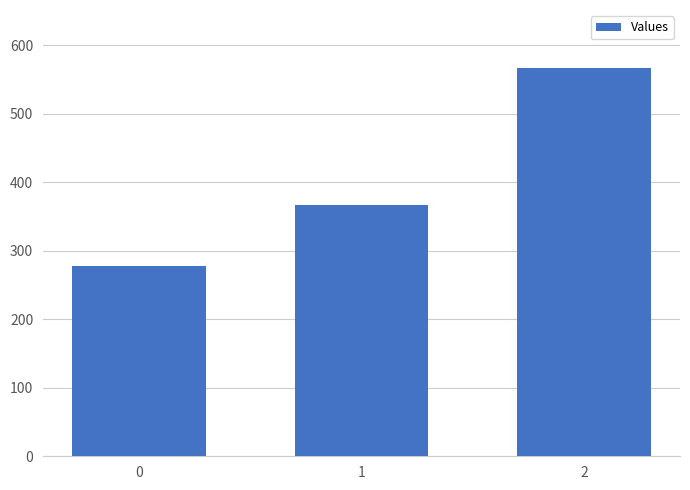

What is the value of the 1st bar from the left?

277.8